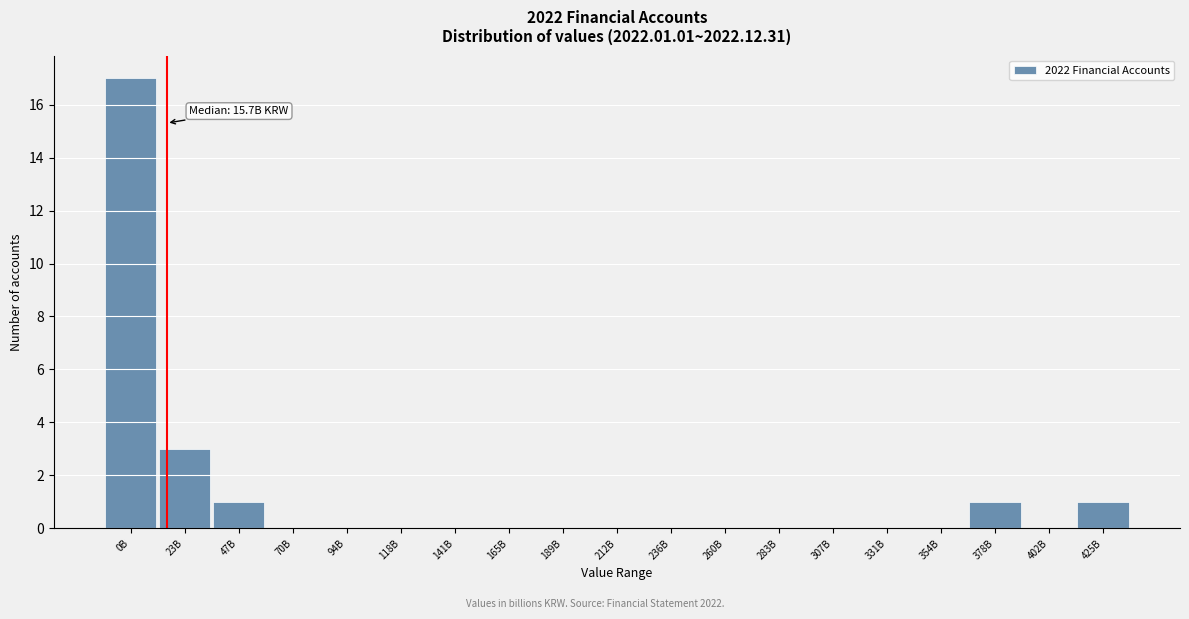

Reading left to right, list all the values displayed in this chart.

0B=17	23B=3	47B=1	70B=0	94B=0	118B=0	141B=0	165B=0	189B=0	212B=0	236B=0	260B=0	283B=0	307B=0	331B=0	354B=0	378B=1	402B=0	425B=1